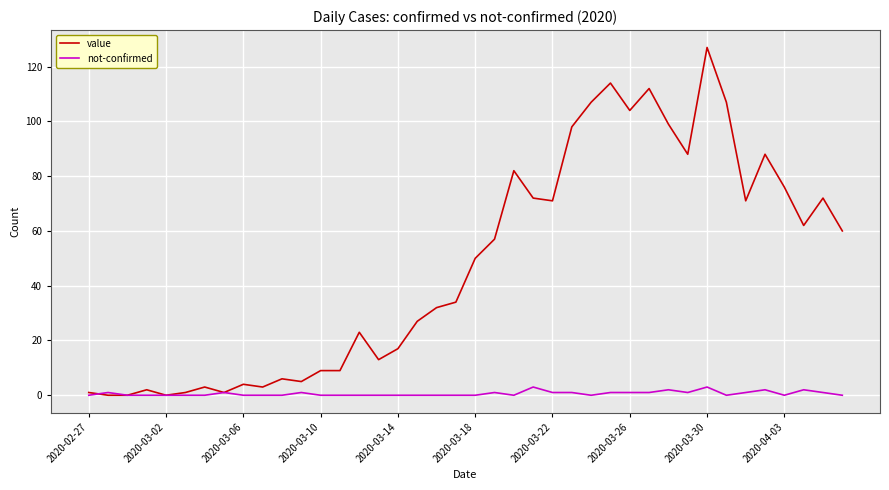

Rank the series by their average value, from highest to lowest.

value, not-confirmed